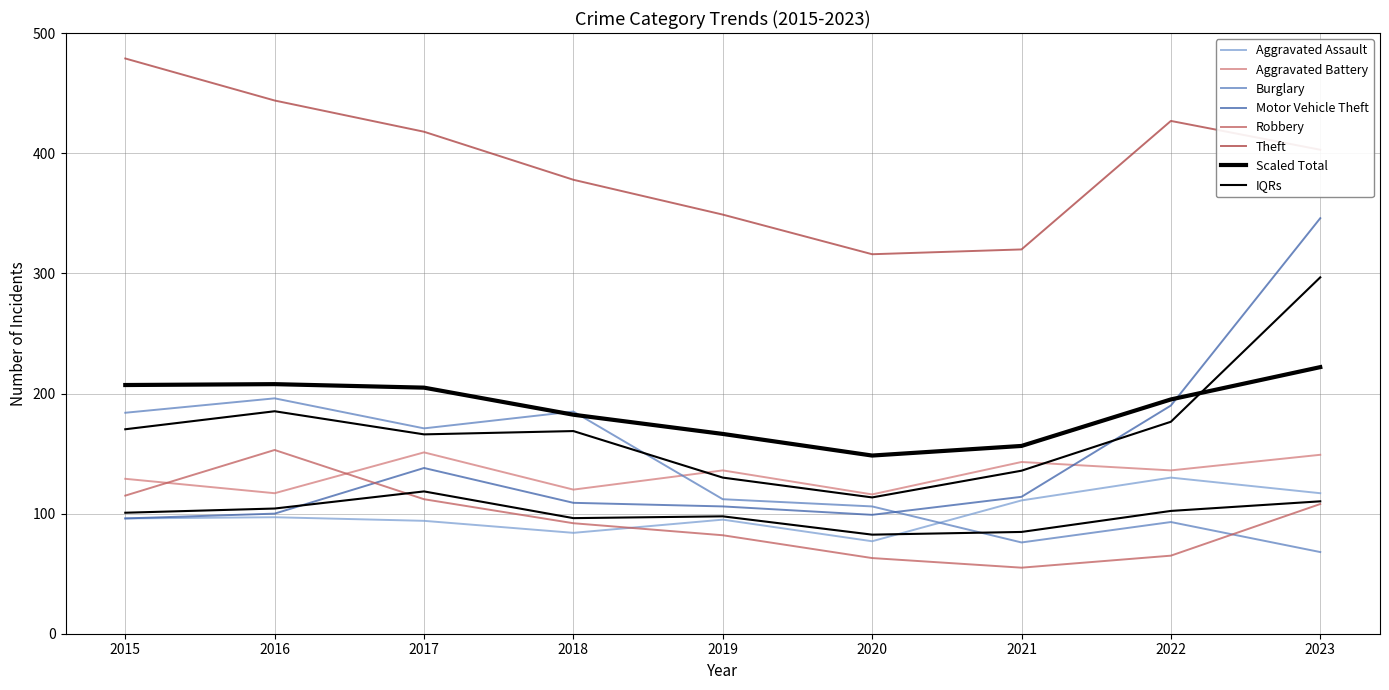

Is it true that Motor Vehicle Theft equals 114 at 2021?

True